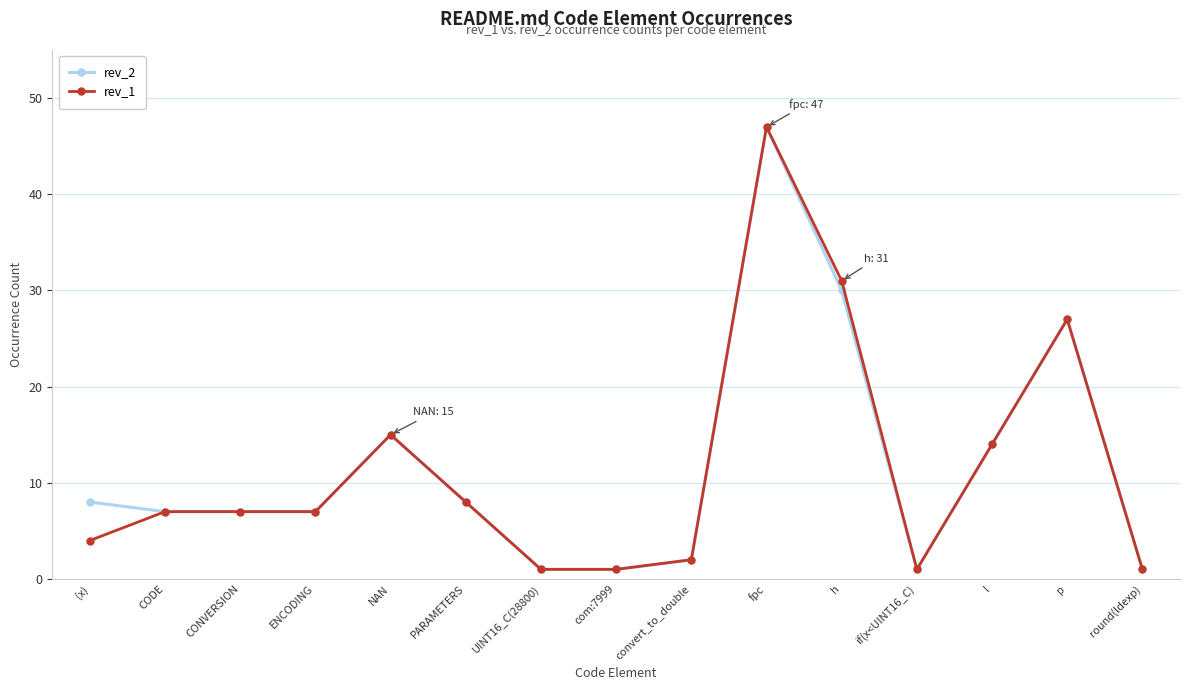

True or false: rev_1 has more than 2 interior local peaks.

True